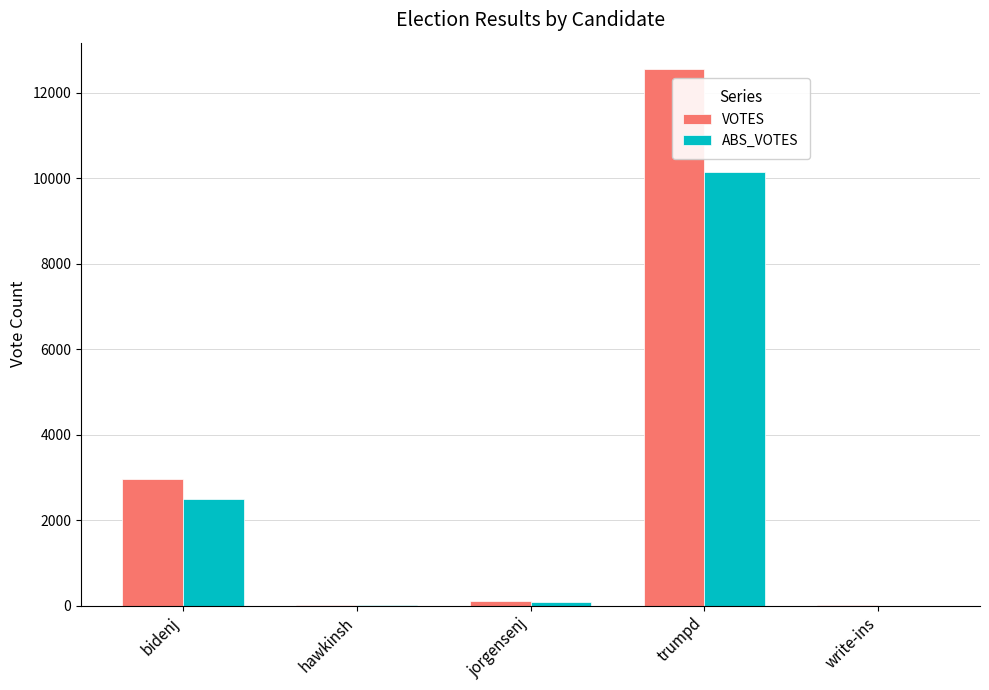

Is it true that VOTES equals 4561 at bidenj?

False